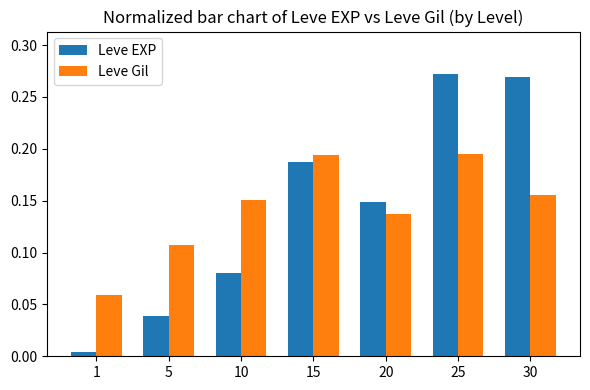

At which category is the sum across all series the highest?

25